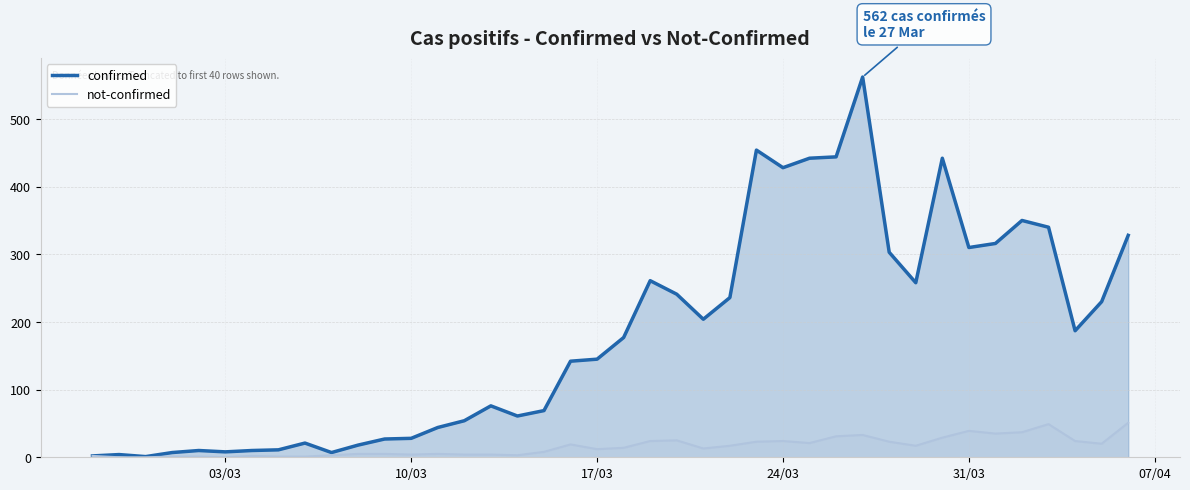

How many positive values does the not-confirmed series have?

37